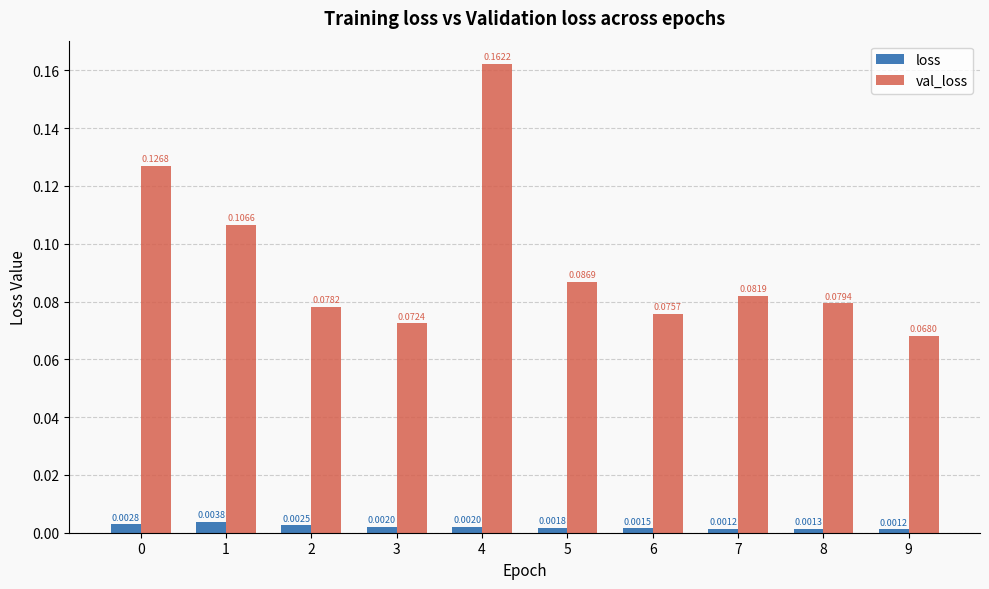

Rank the series at 7 from lowest to highest value.

loss, val_loss